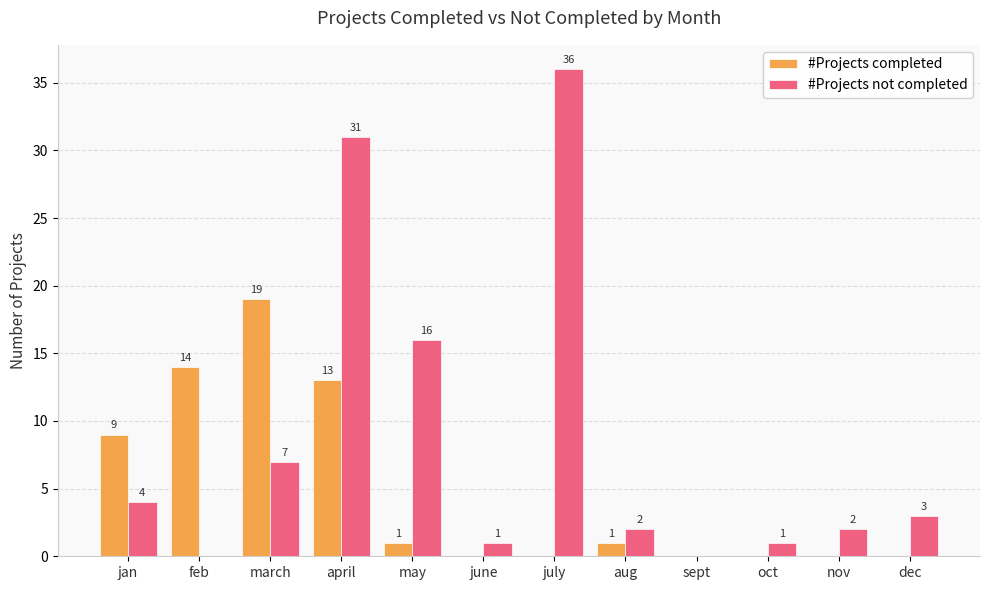

Reading right to left, extract all data points from this chart.

#Projects completed: dec=0	nov=0	oct=0	sept=0	aug=1	july=0	june=0	may=1	april=13	march=19	feb=14	jan=9
#Projects not completed: dec=3	nov=2	oct=1	sept=0	aug=2	july=36	june=1	may=16	april=31	march=7	feb=0	jan=4